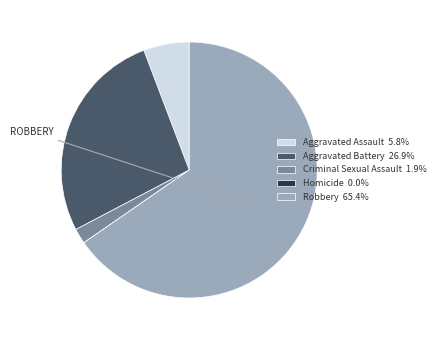

Approximately how many times larger is the value at Robbery 65.4% compared to Aggravated Assault 5.8%?

11.3